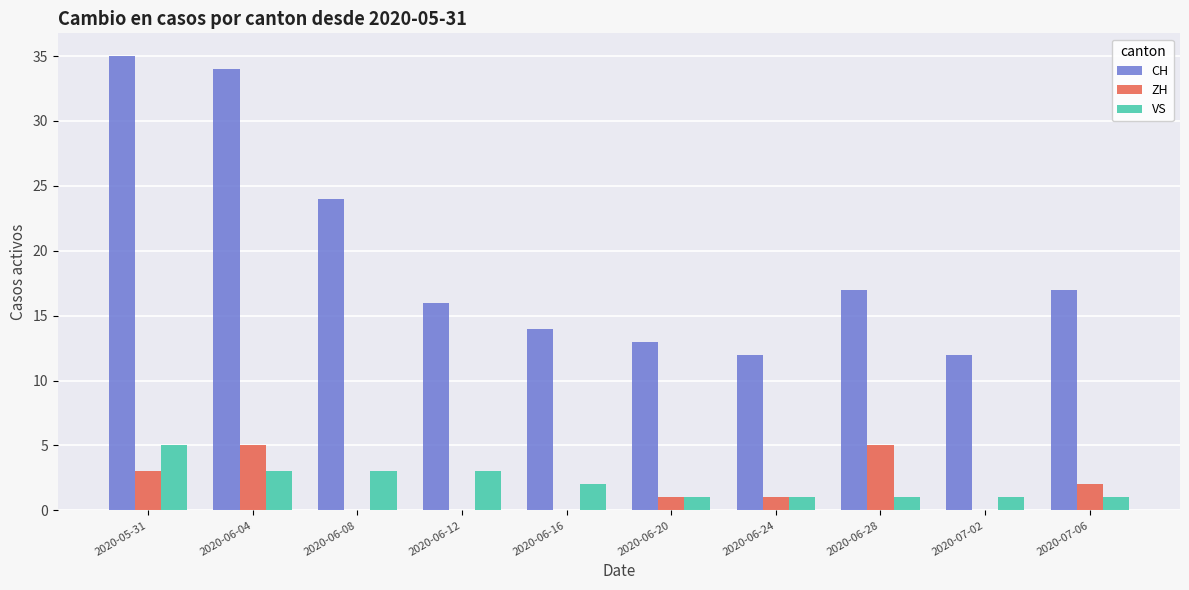

How many groups of bars are there?

10